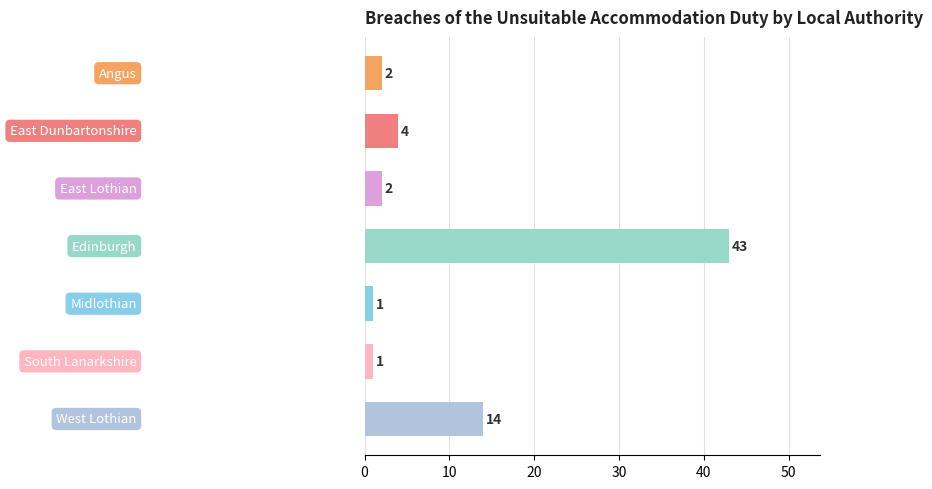

What is the maximum value shown in the chart?

43